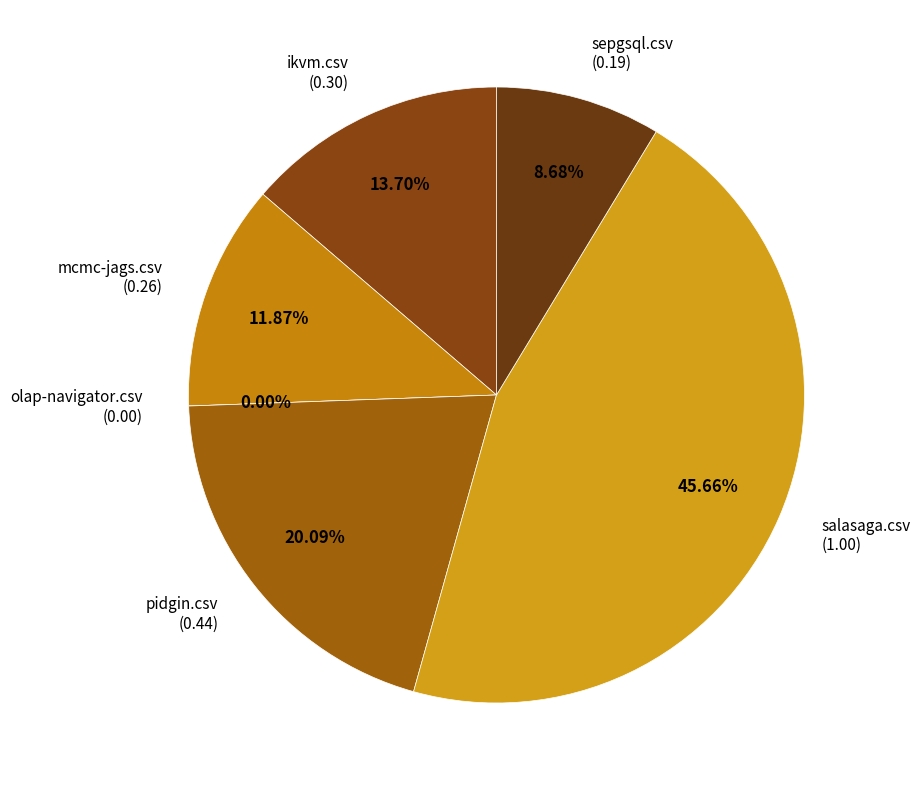

To the nearest percent, what is the average slice percentage?

17%